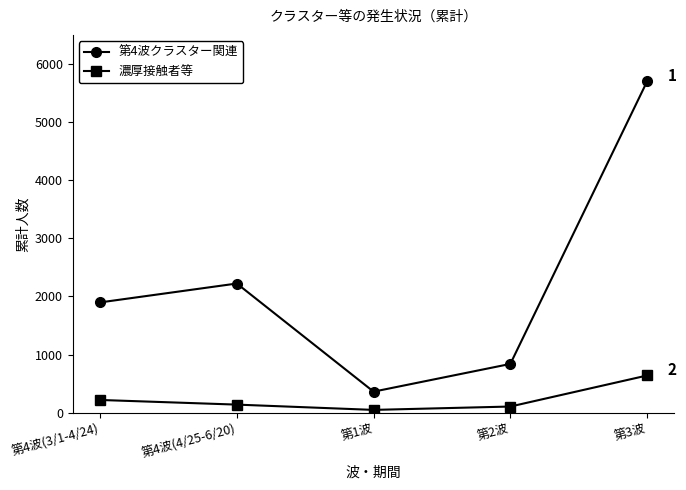

Is it true that 第4波クラスター関連 equals 1898 at 第4波(3/1-4/24)?

True